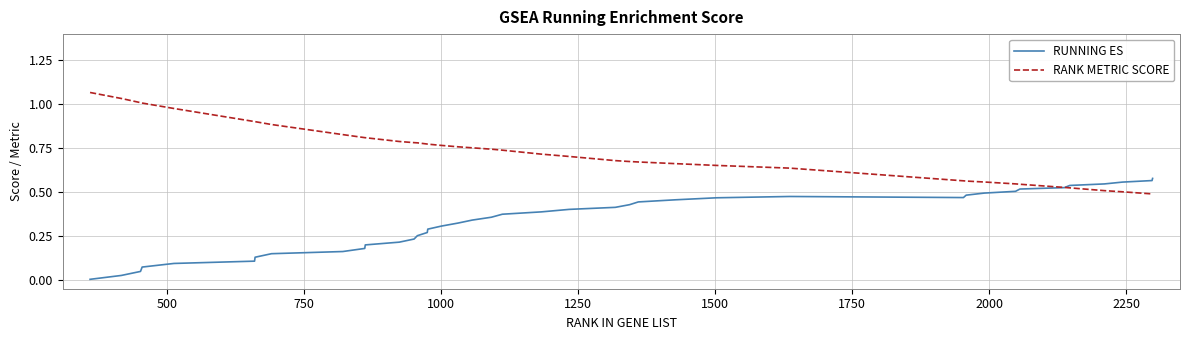

What are all the series names shown in the legend?

RUNNING ES, RANK METRIC SCORE